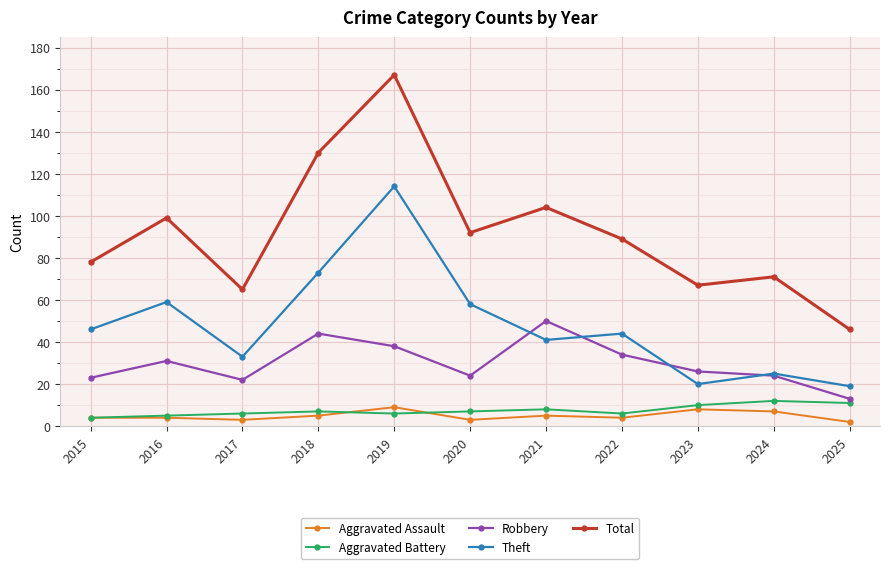

List the series in order of their peak value, highest first.

Total, Theft, Robbery, Aggravated Battery, Aggravated Assault